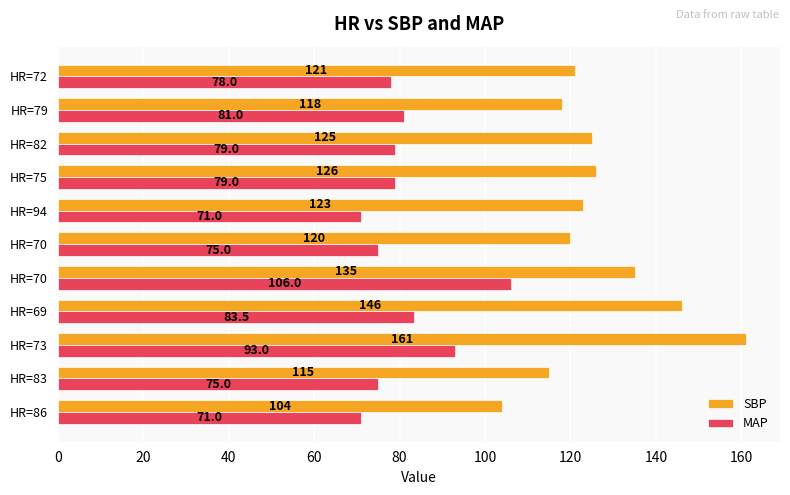

What is the difference between the second highest and minimum values in the SBP series?

42.0